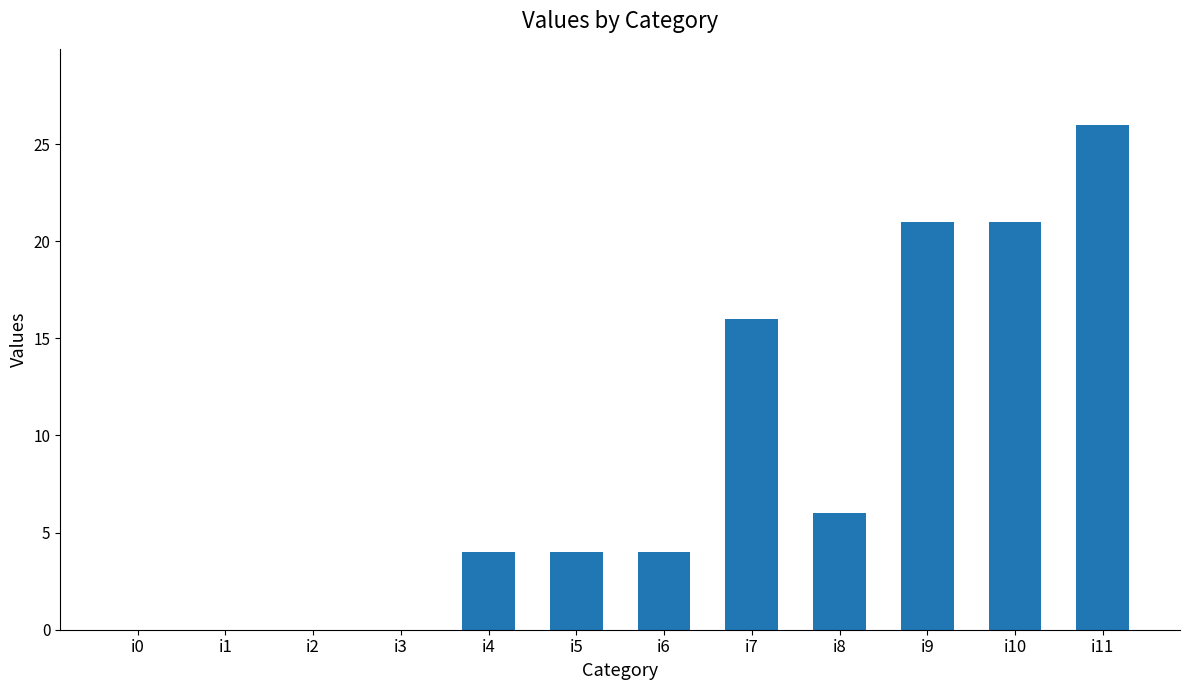

Are the bars grouped side by side (vs. stacked)?

No